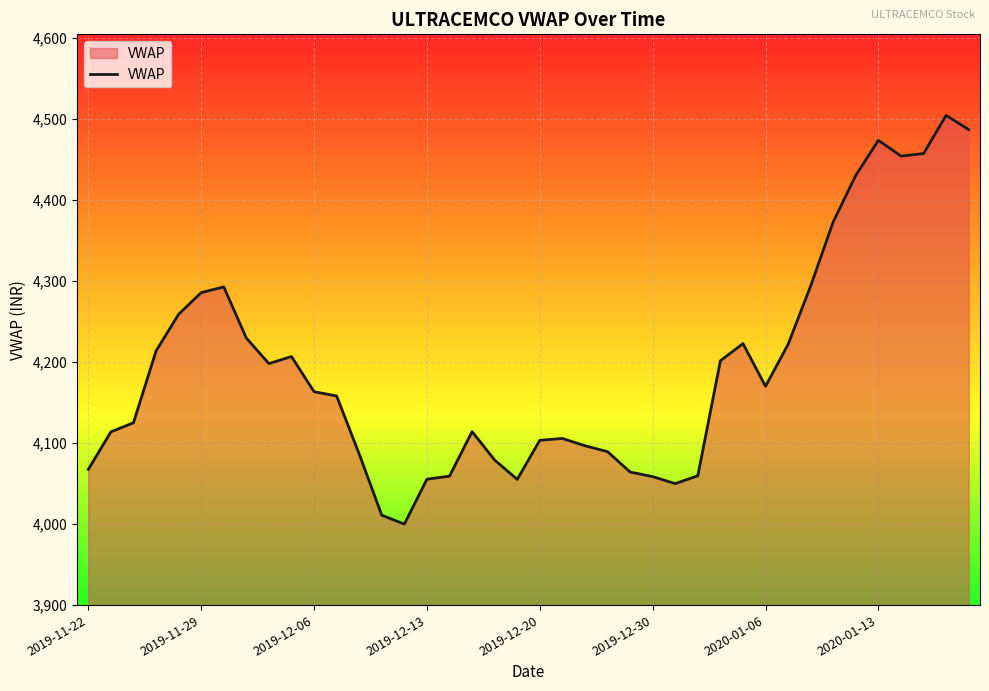

What is the maximum value shown in the chart?

4504.0